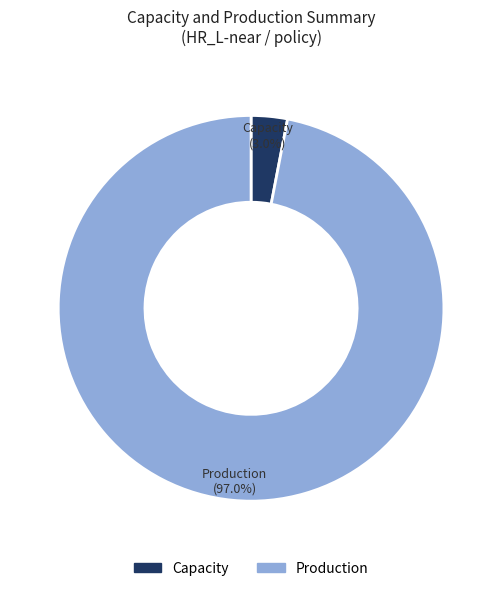

What is the largest slice in the pie chart?

Production